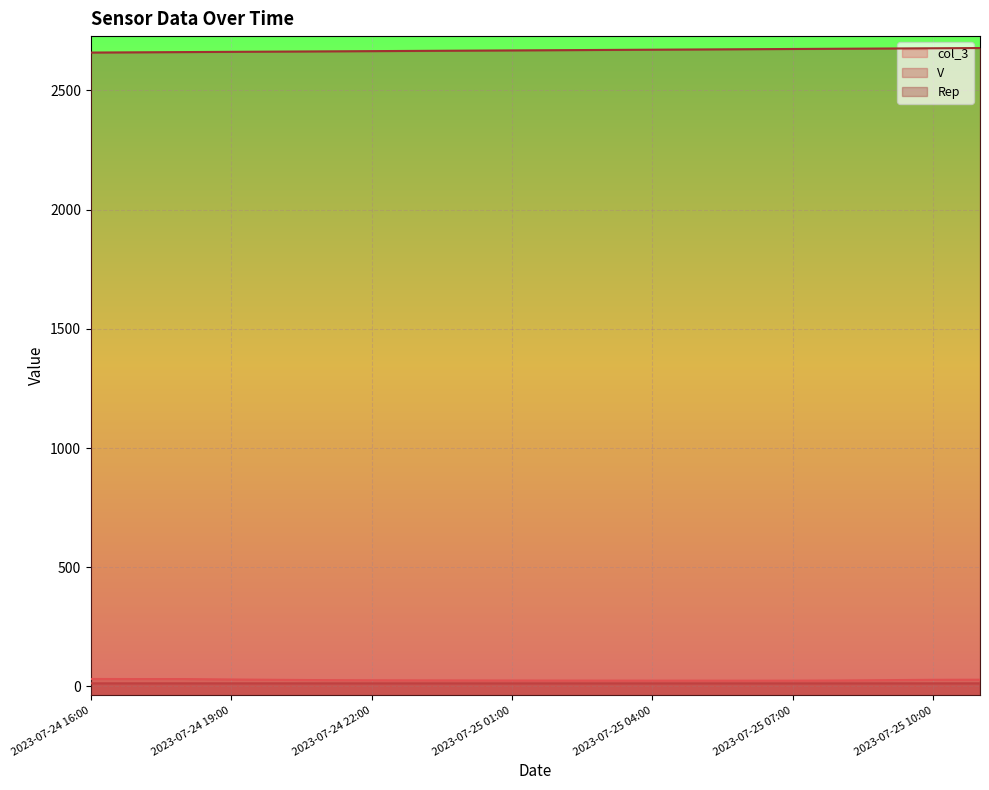

What is the label of the 20th point from the left?

2023-07-25 11:00